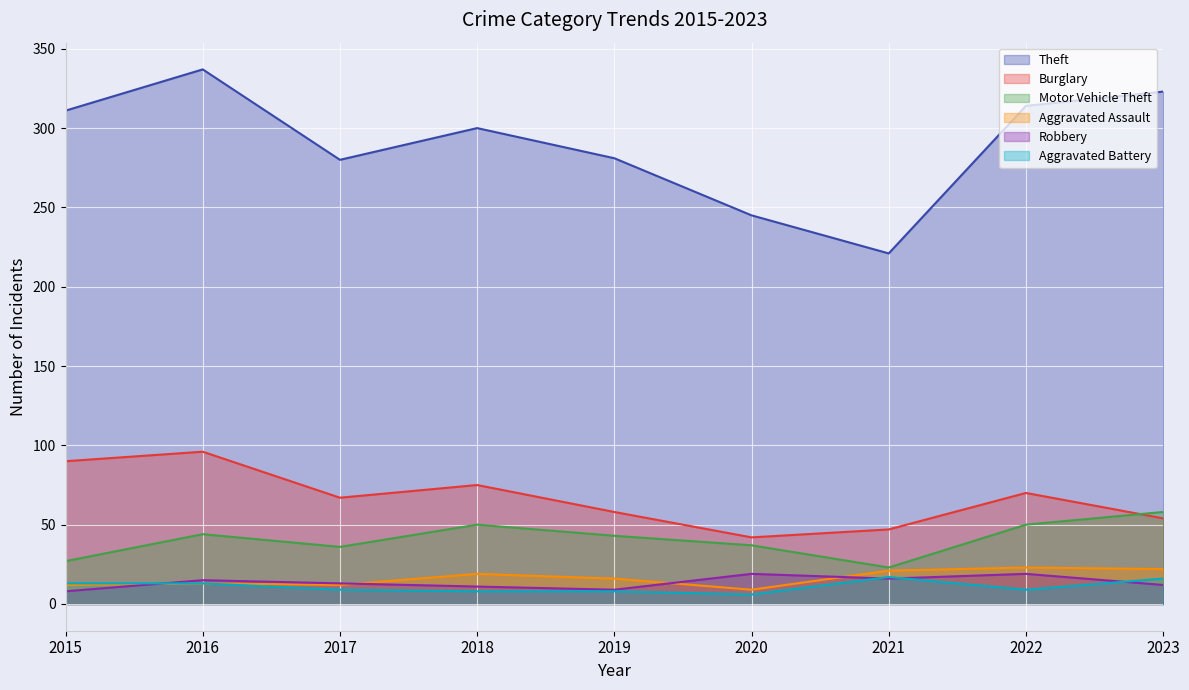

Reading right to left, list all the values displayed in this chart.

Theft: 2023=323	2022=314	2021=221	2020=245	2019=281	2018=300	2017=280	2016=337	2015=311
Burglary: 2023=54	2022=70	2021=47	2020=42	2019=58	2018=75	2017=67	2016=96	2015=90
Motor Vehicle Theft: 2023=58	2022=50	2021=23	2020=37	2019=43	2018=50	2017=36	2016=44	2015=27
Aggravated Assault: 2023=22	2022=23	2021=21	2020=9	2019=16	2018=19	2017=12	2016=13	2015=12
Robbery: 2023=12	2022=19	2021=16	2020=19	2019=9	2018=11	2017=13	2016=15	2015=8
Aggravated Battery: 2023=16	2022=9	2021=17	2020=6	2019=8	2018=8	2017=9	2016=13	2015=13